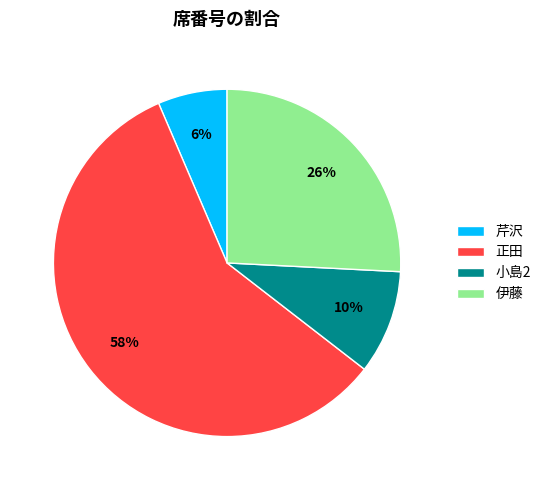

To the nearest percent, what percentage of the pie is 小島2?

10%